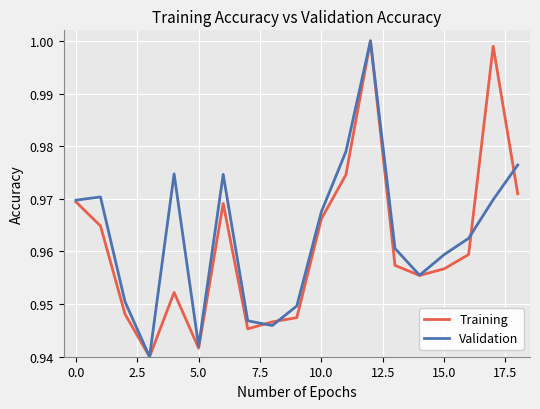

Which series has the largest total across all categories?

Validation